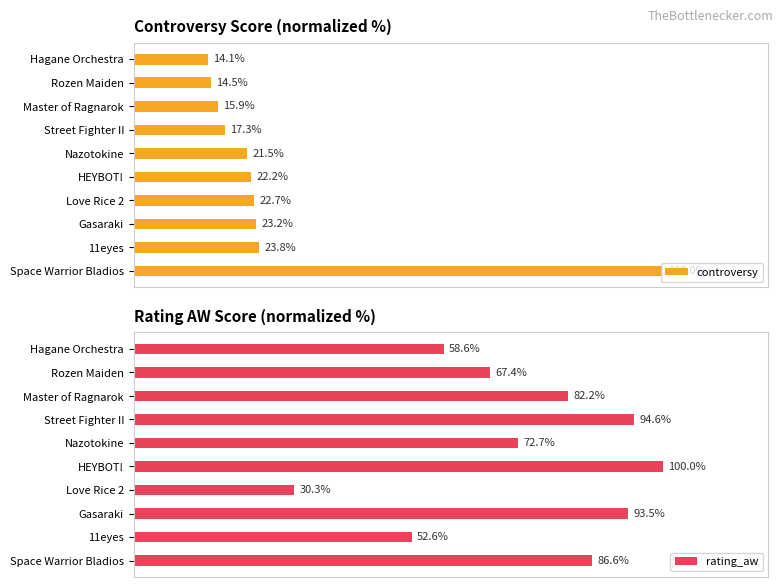

Does the chart contain any negative values?

No